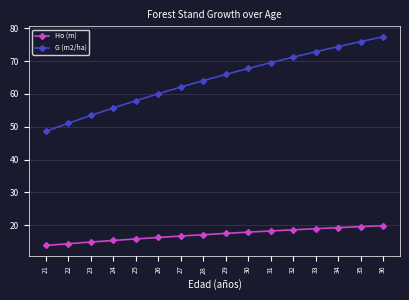

The Ho (m) series shows 14.4 at 22. True or false?

True